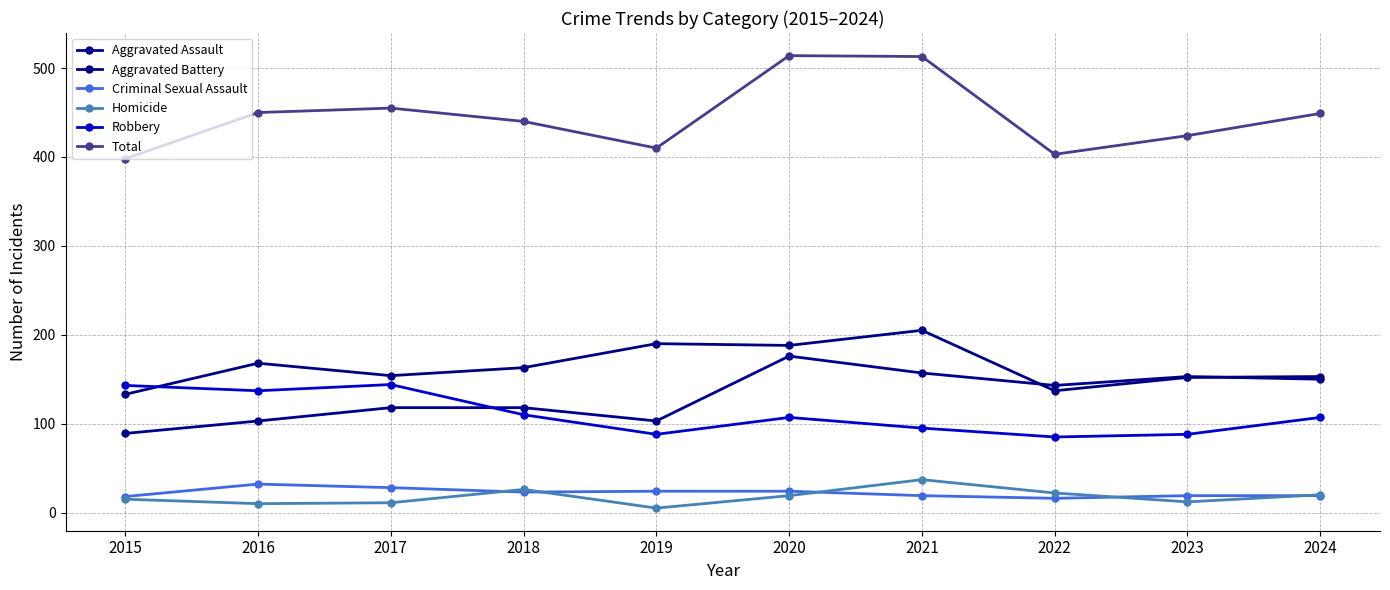

Does the chart display data point markers on the line(s)?

Yes